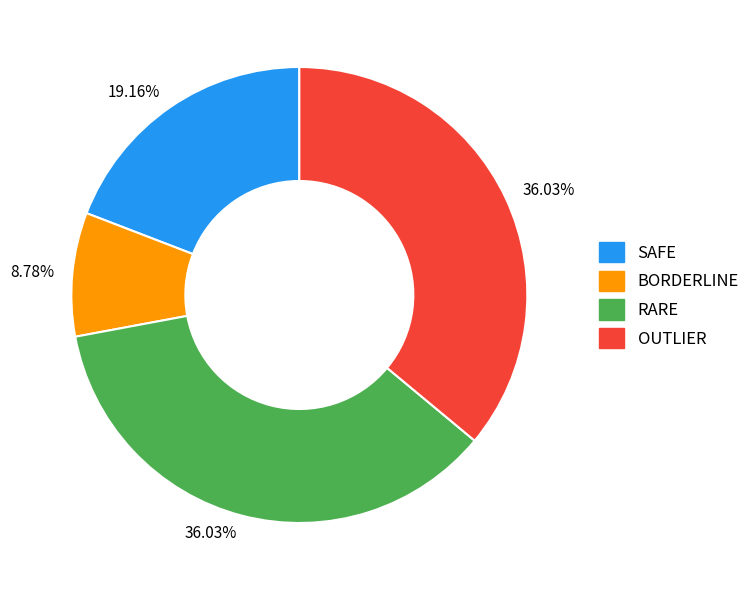

Is there any slice that represents more than half of the pie?

No